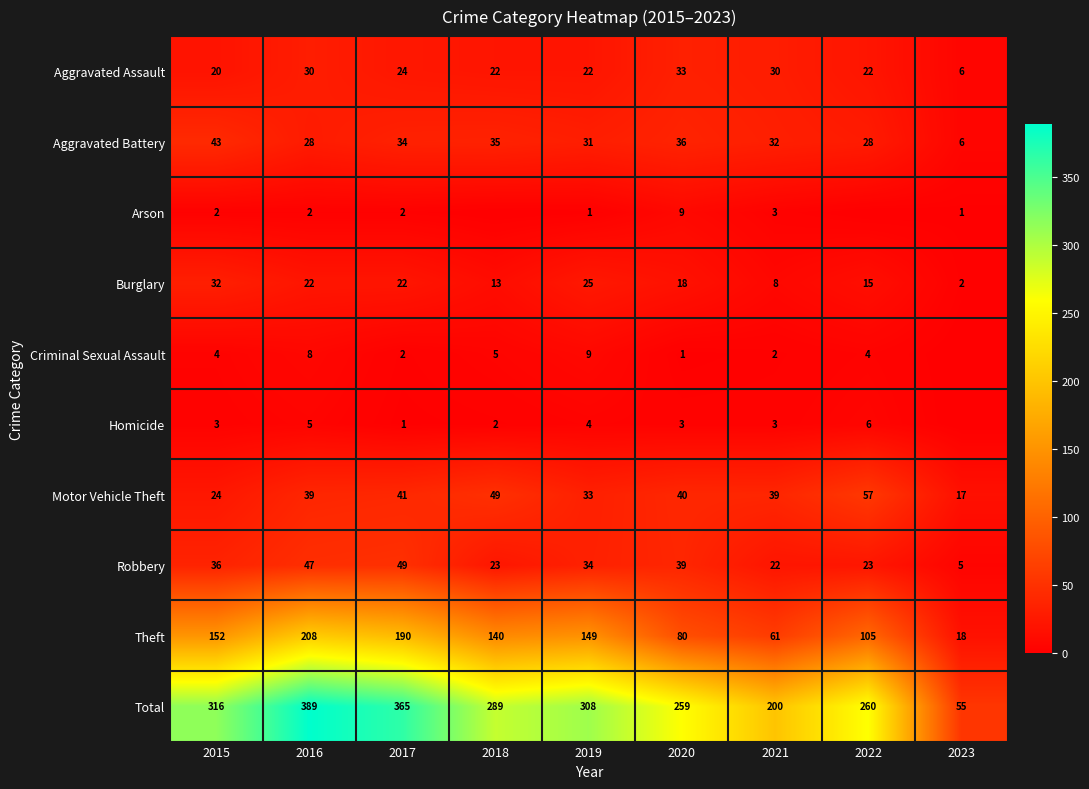

Rank the series at 2015 from highest to lowest value.

Total, Theft, Aggravated Battery, Robbery, Burglary, Motor Vehicle Theft, Aggravated Assault, Criminal Sexual Assault, Homicide, Arson